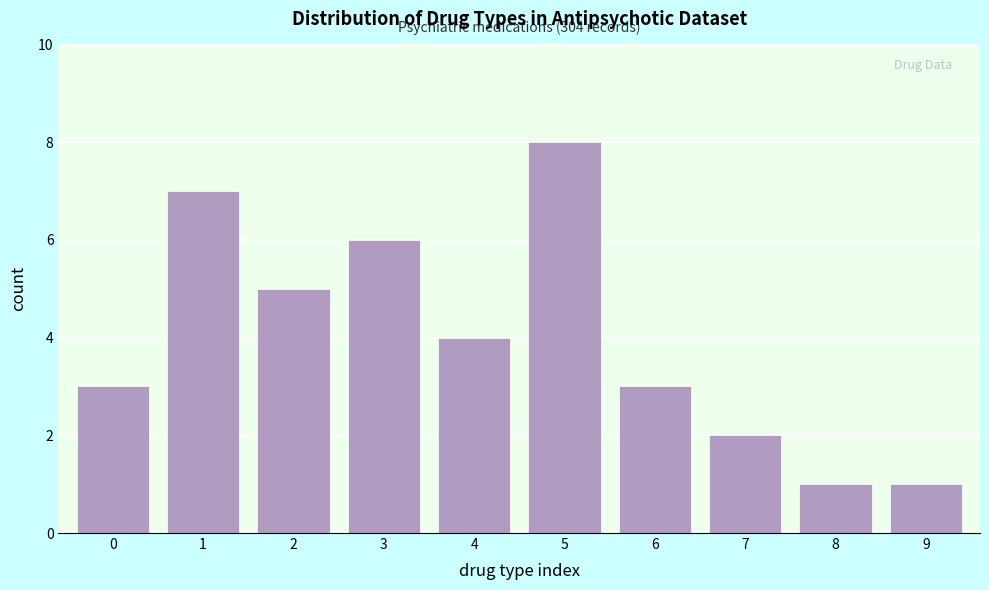

Reading left to right, list all the values displayed in this chart.

0=3	1=7	2=5	3=6	4=4	5=8	6=3	7=2	8=1	9=1